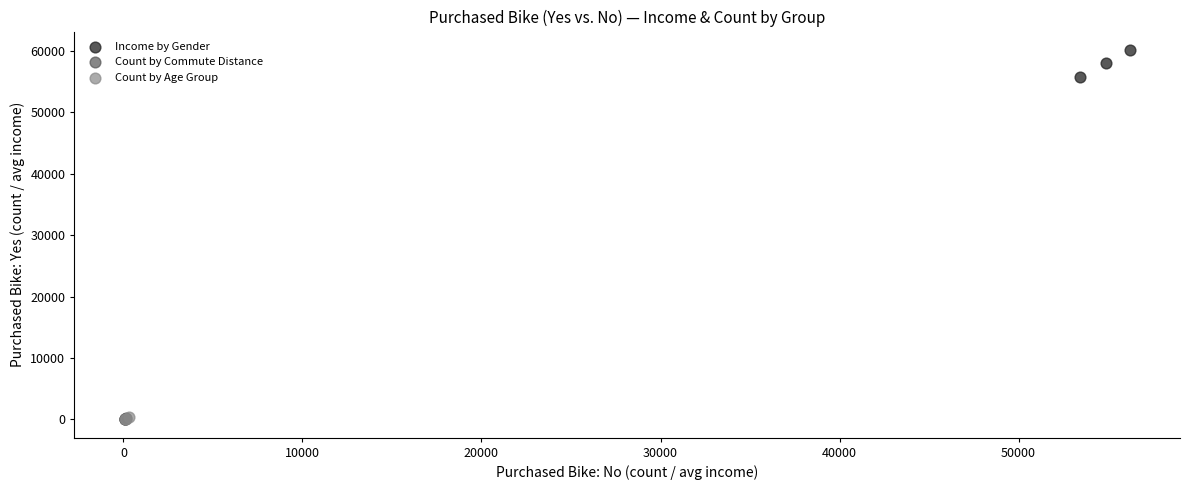

Which series reaches the maximum Y coordinate?

Income by Gender